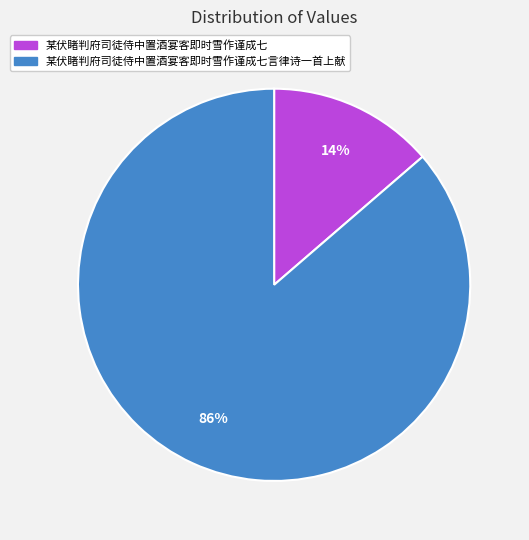

To the nearest percent, what is the average slice percentage?

50%